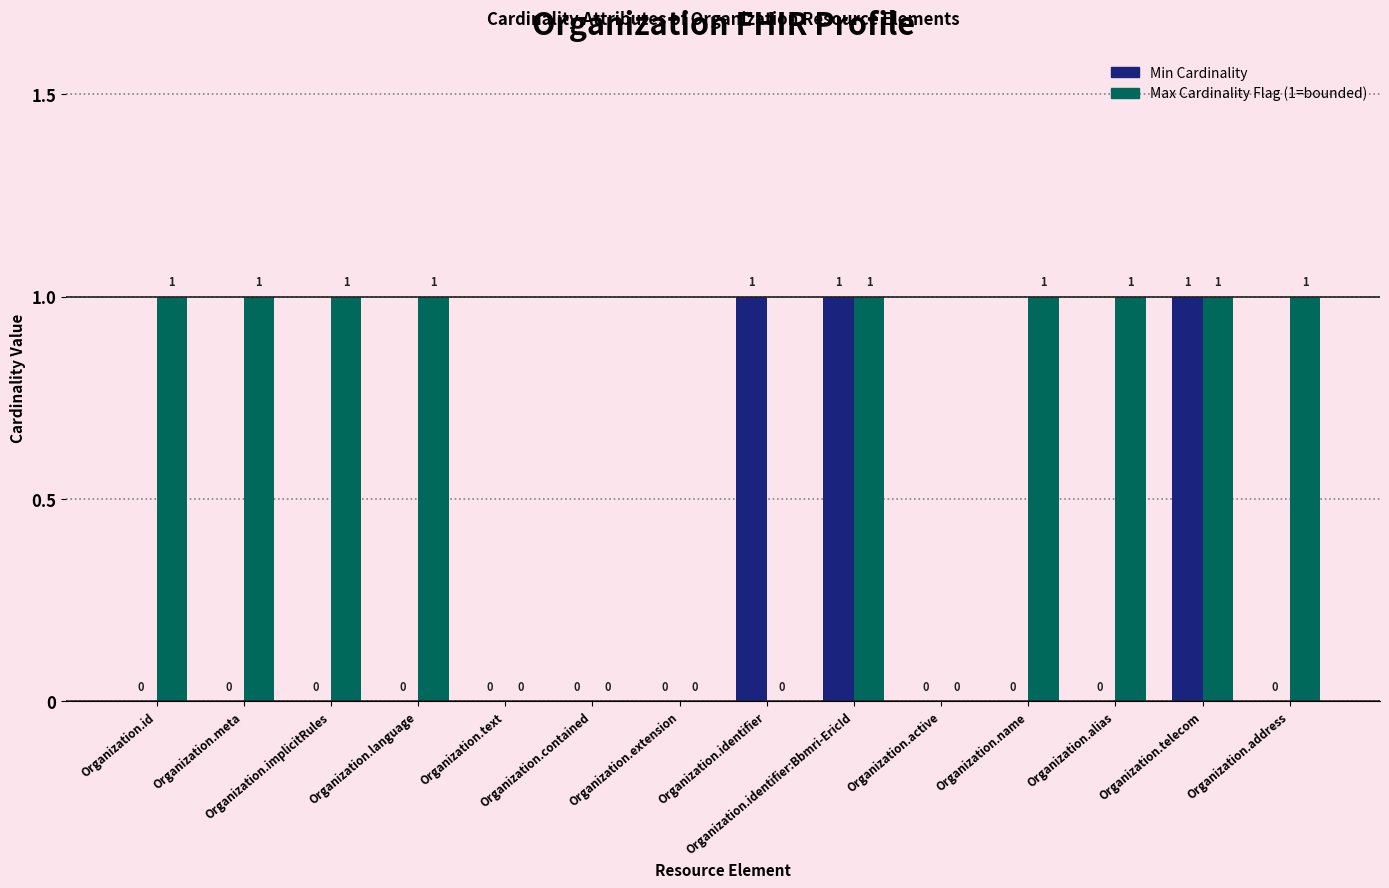

How many Min Cardinality values are between 0 and 1?

14